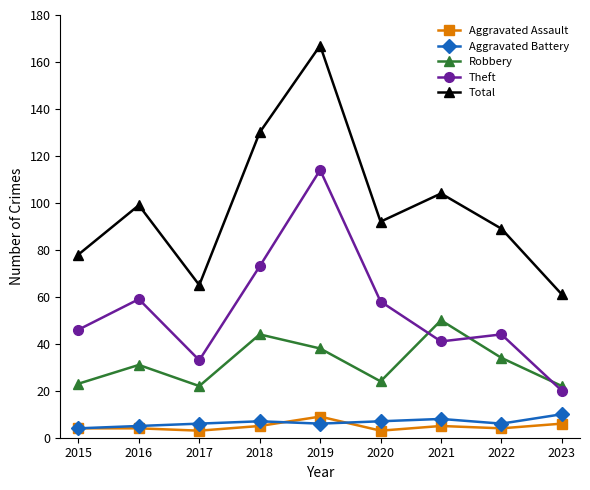

Which series has the largest range (max minus min)?

Total